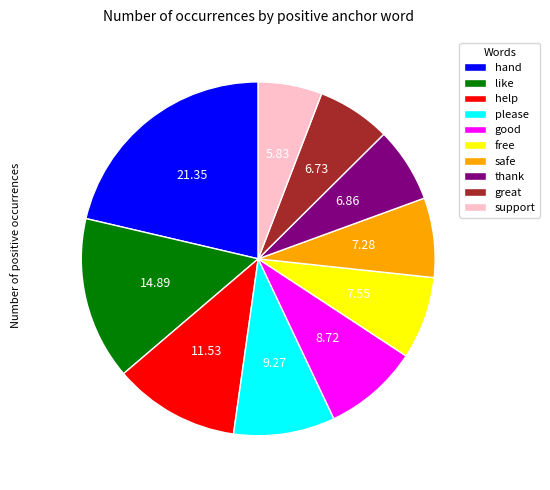

What is the smallest slice in the pie chart?

support